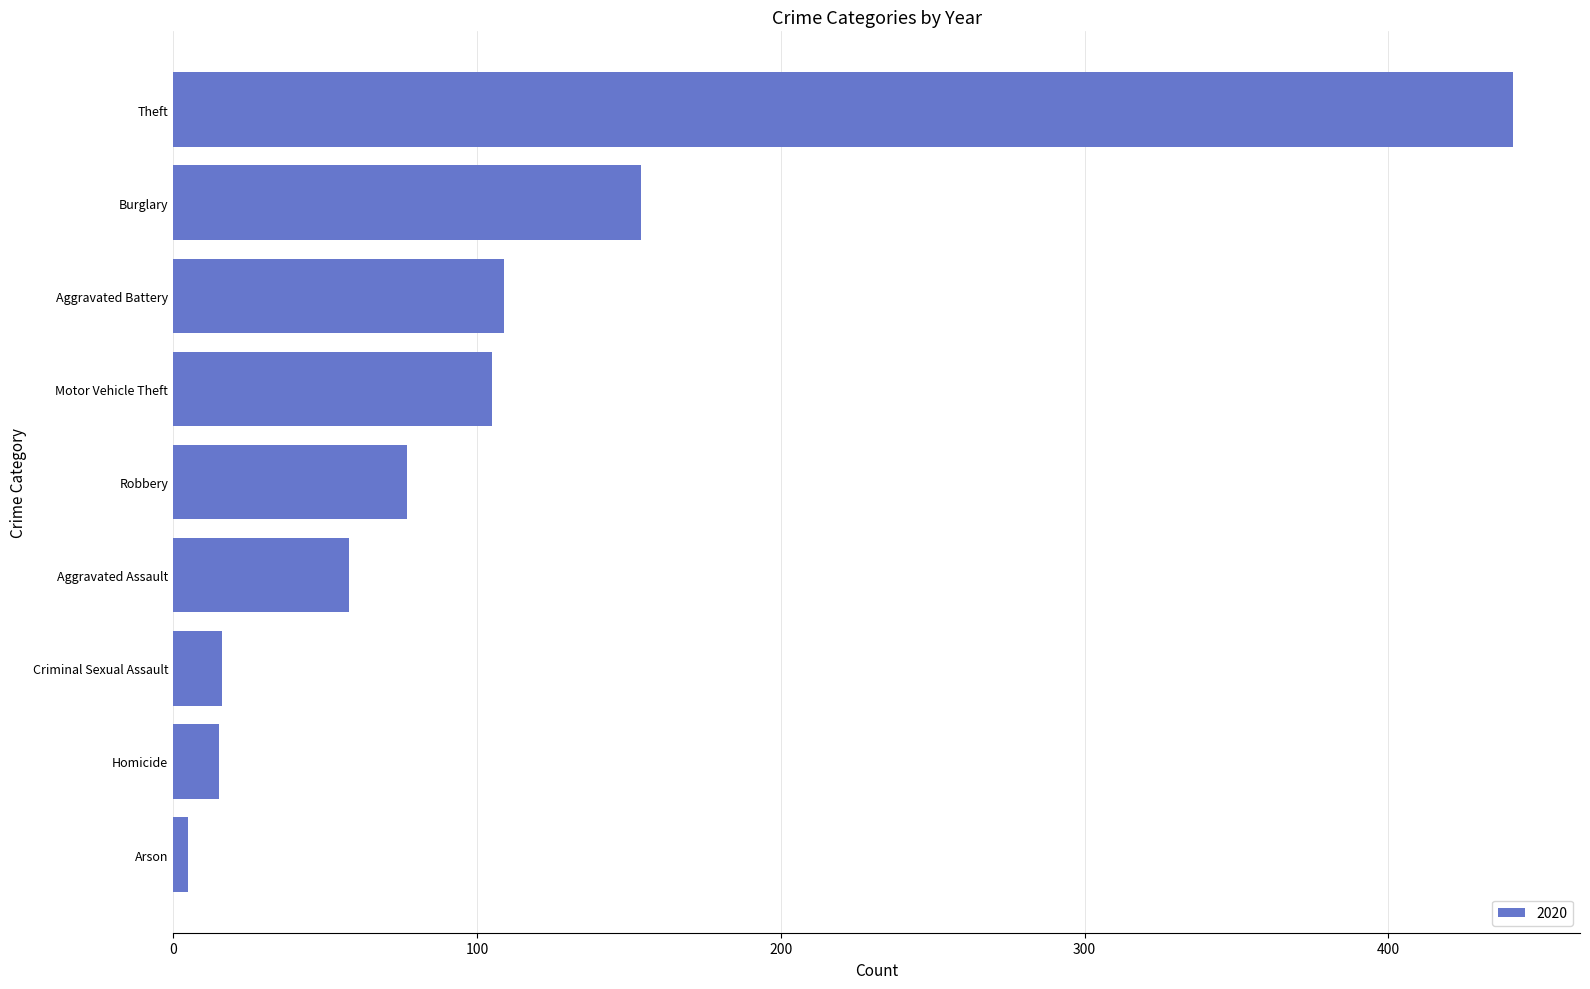

What is the sum of the values at Burglary and Aggravated Battery?

263